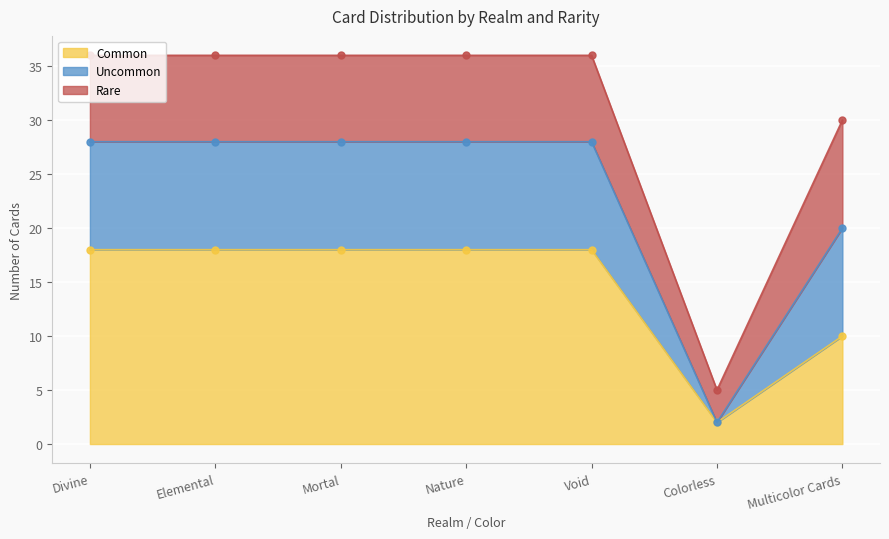

What position from the right is Colorless?

2